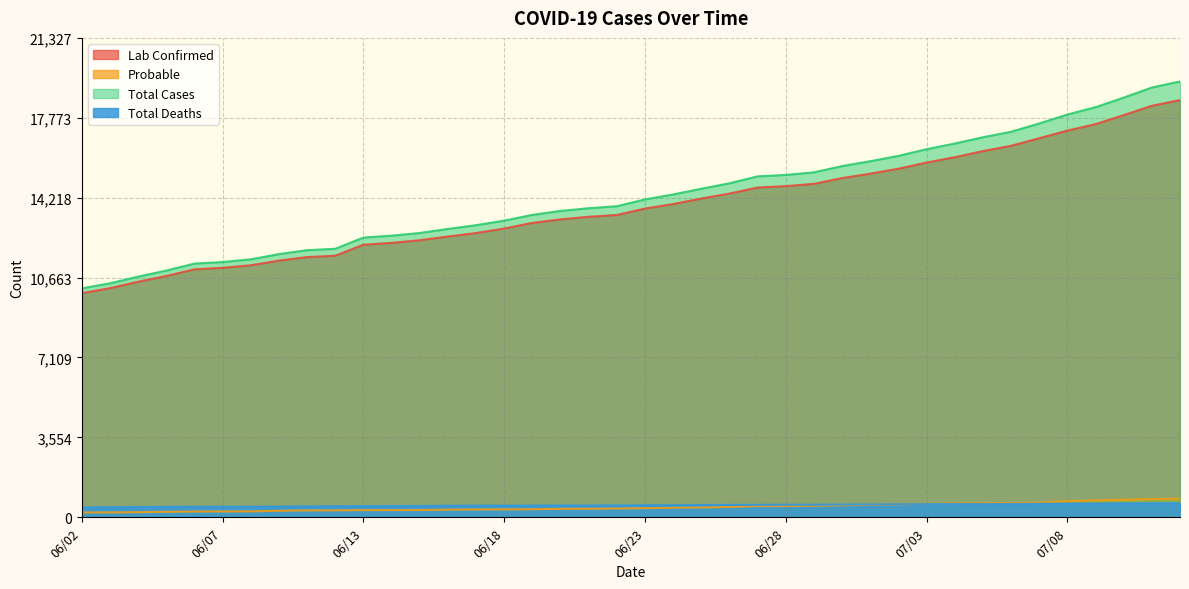

What is the value of the Total Cases point at the 16th from the left?

13197